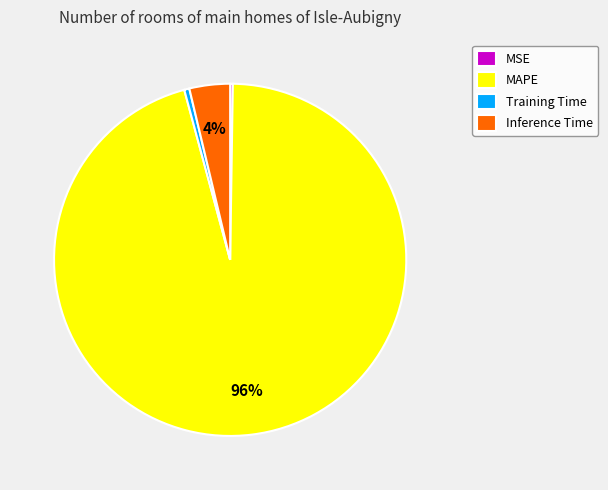

Do Training Time and MAPE together represent more than half of the pie?

Yes